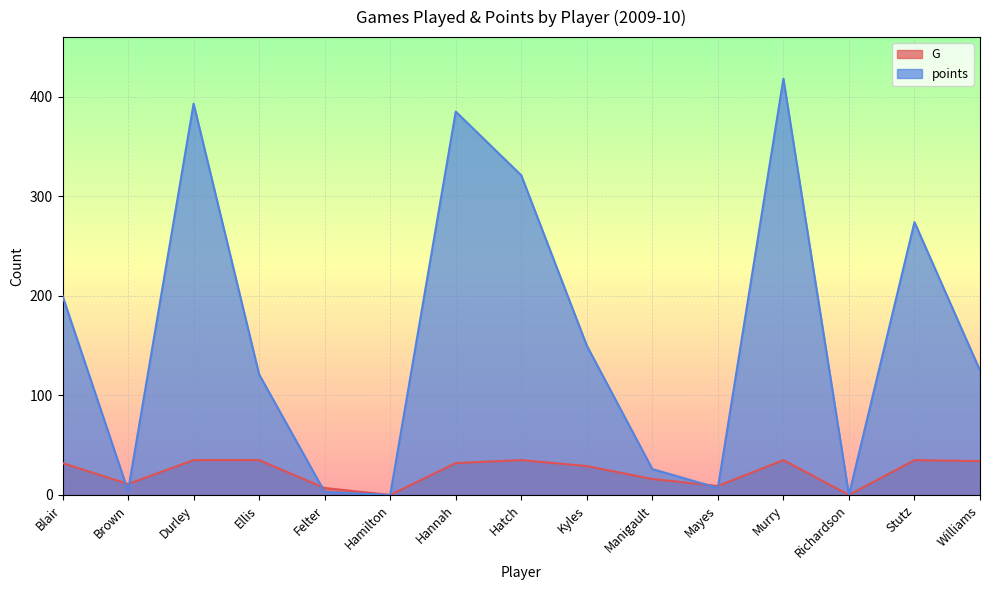

How many distinct data groups are displayed?

2